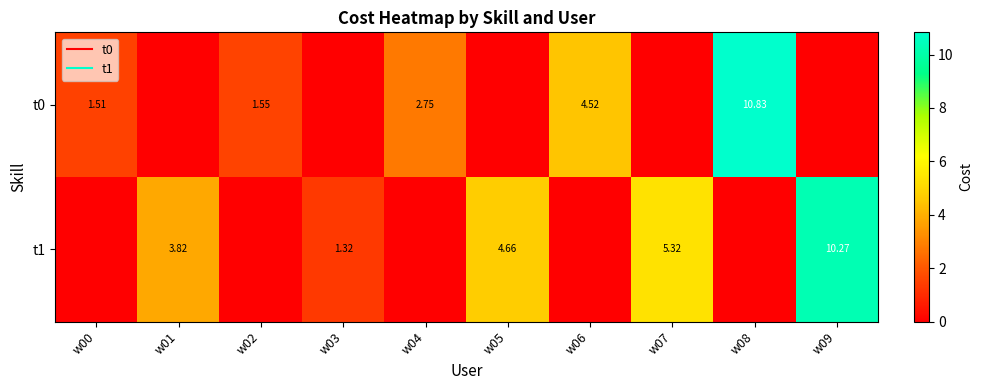

List the series in order of their overall mean, lowest first.

t0, t1